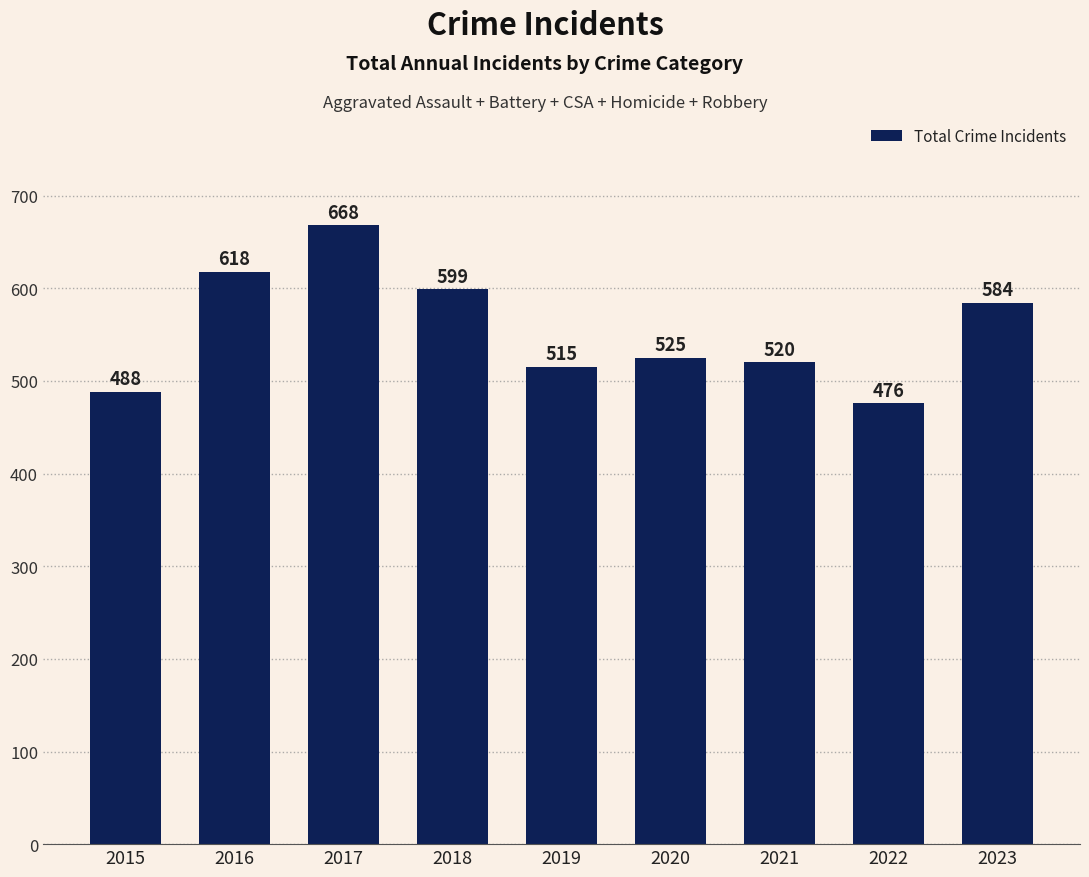

How many data points are less than 525?

4